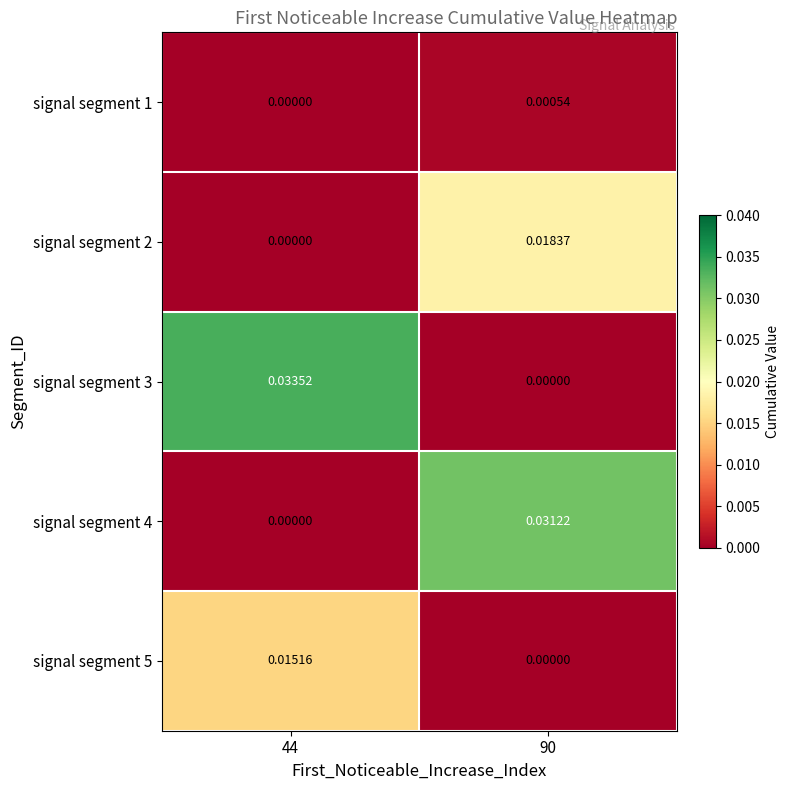

Between 90 and 44, which is larger?

90